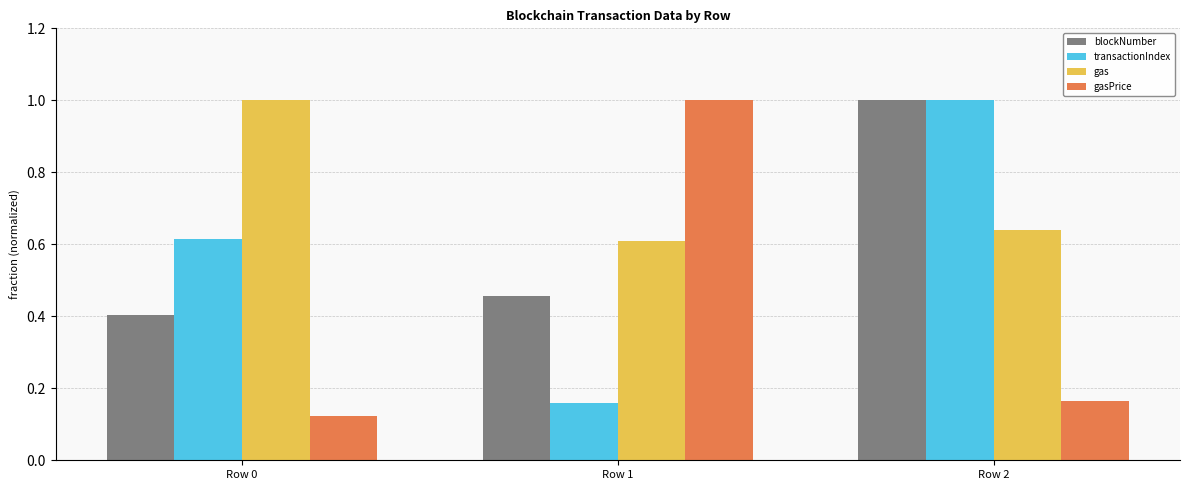

Between Row 0 and Row 2, which series saw the biggest shift?

blockNumber